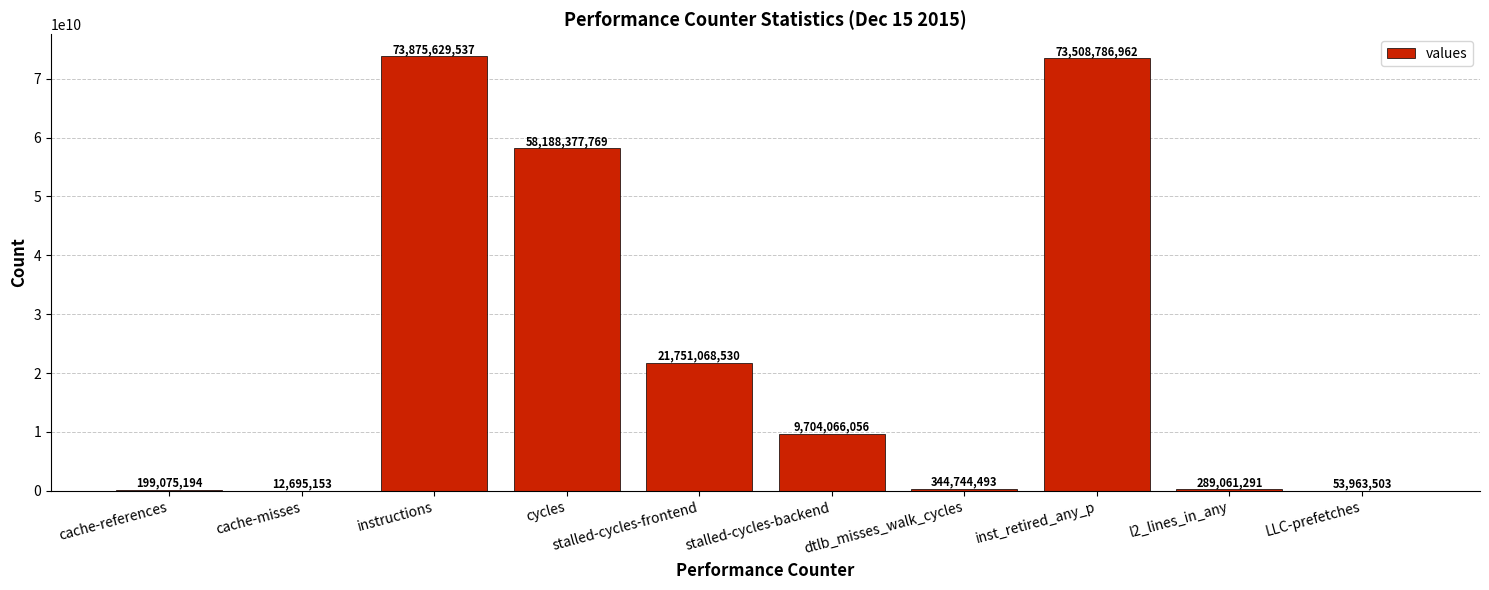

The value at instructions is 73875629537. True or false?

True